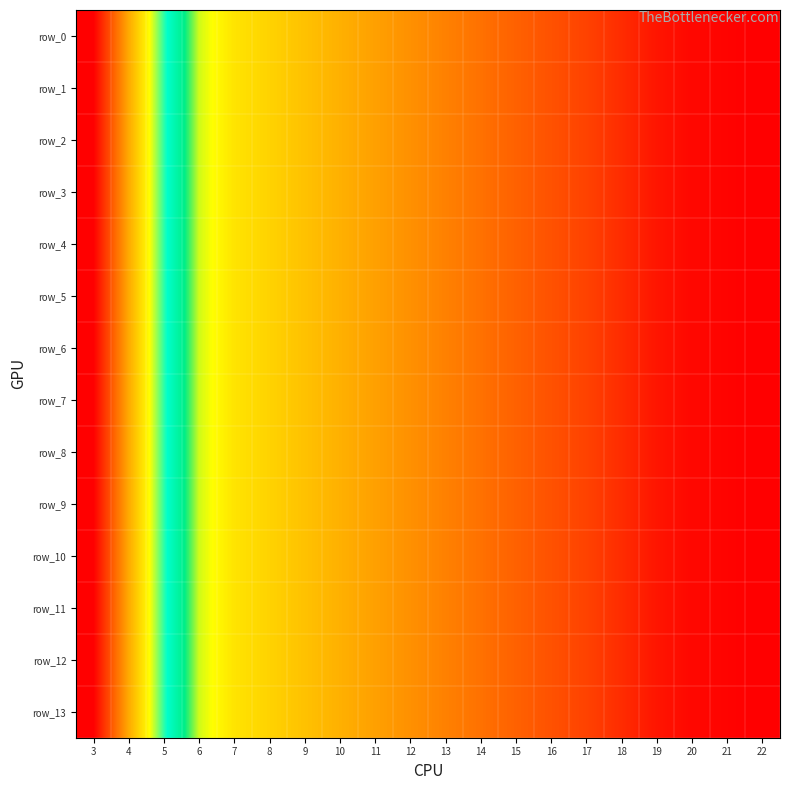

What is the total value across all series at 17?

210.0